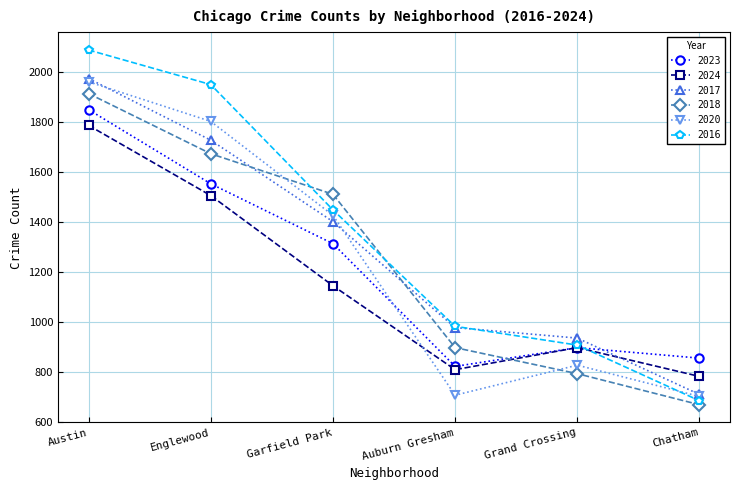

The 2018 series shows 1510 at Garfield Park. True or false?

True